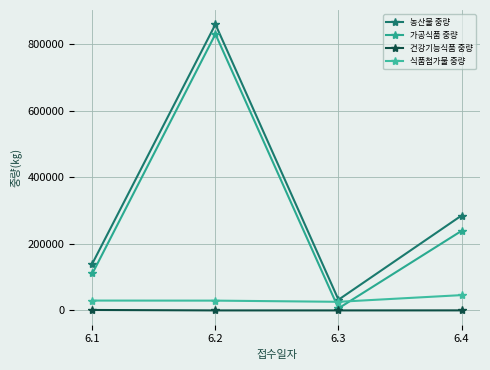

At how many categories does at least one series exceed 309989?

1